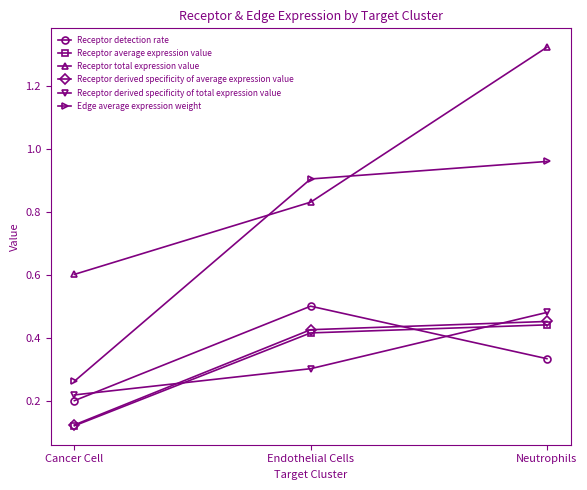

Count the Receptor detection rate values in the range 0 to 1.

3